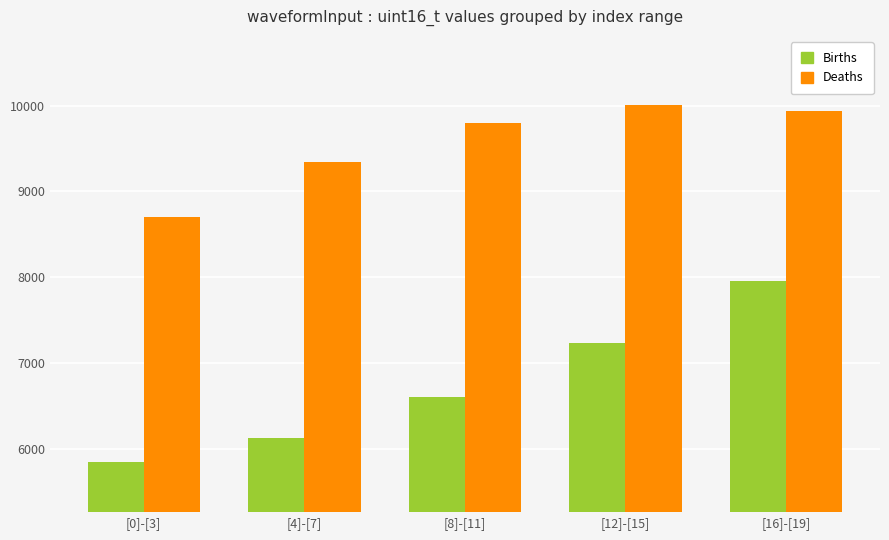

What is the spread (max minus min) of values at [0]-[3]?

2854